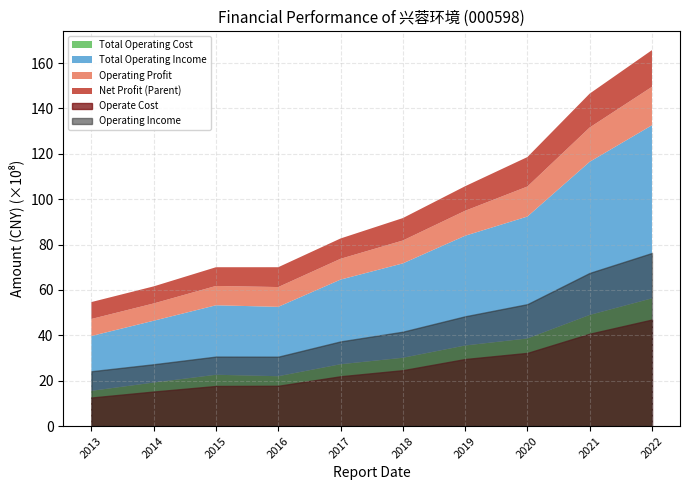

True or false: Net Profit (Parent) has more than 2 points higher than both neighbors.

False